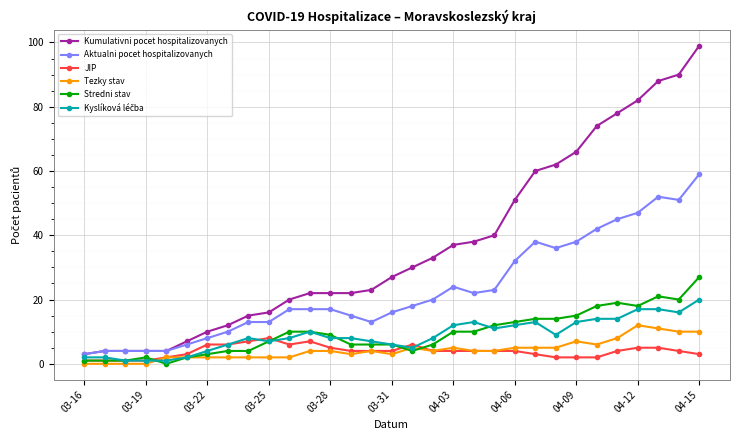

Does the chart have visible grid lines?

Yes